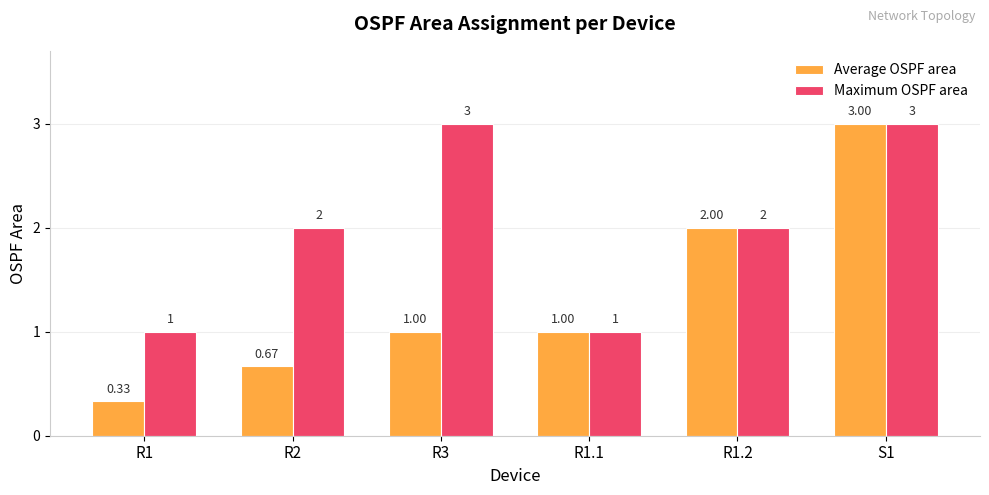

At how many categories does at least one series exceed 0?

6